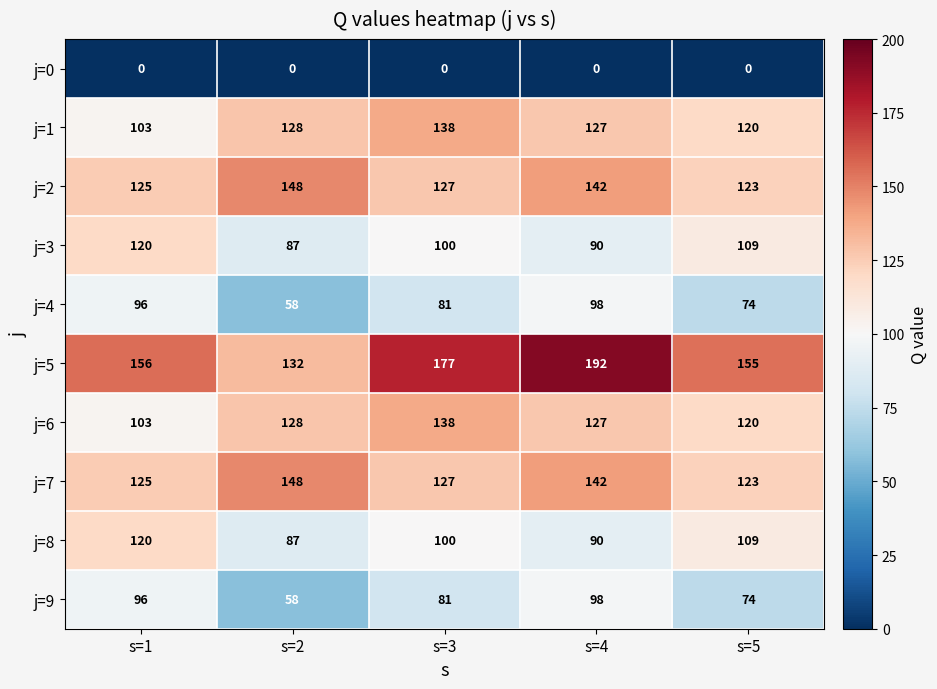

Which series has the largest range (max minus min)?

j=5